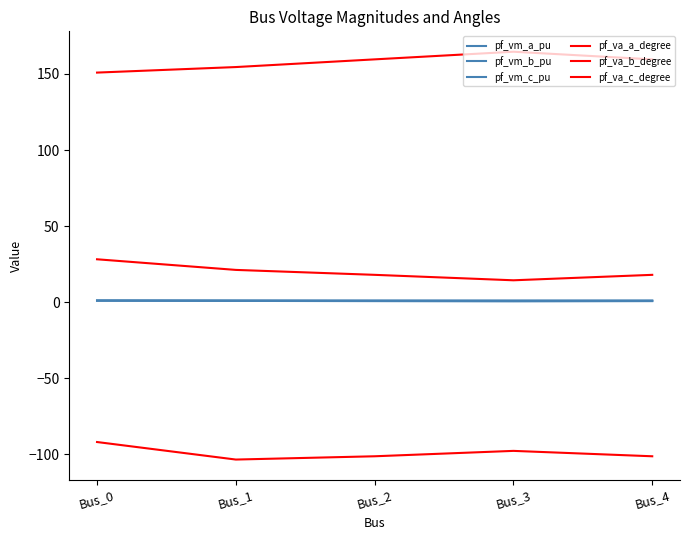

True or false: pf_va_c_degree has a value of 150.9 at Bus_0.

True